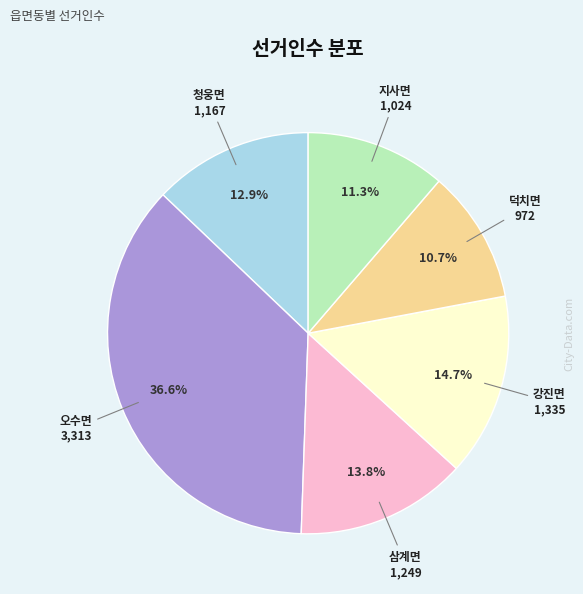

To the nearest percent, what is the average slice percentage?

17%